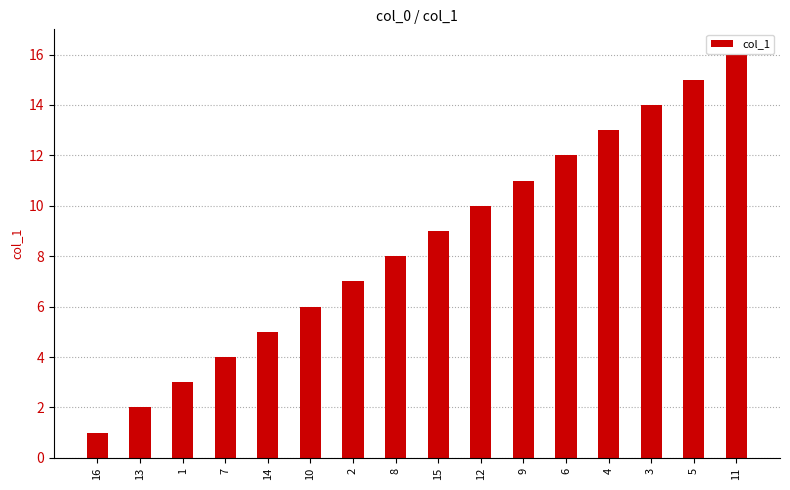

What is the greatest value displayed?

16